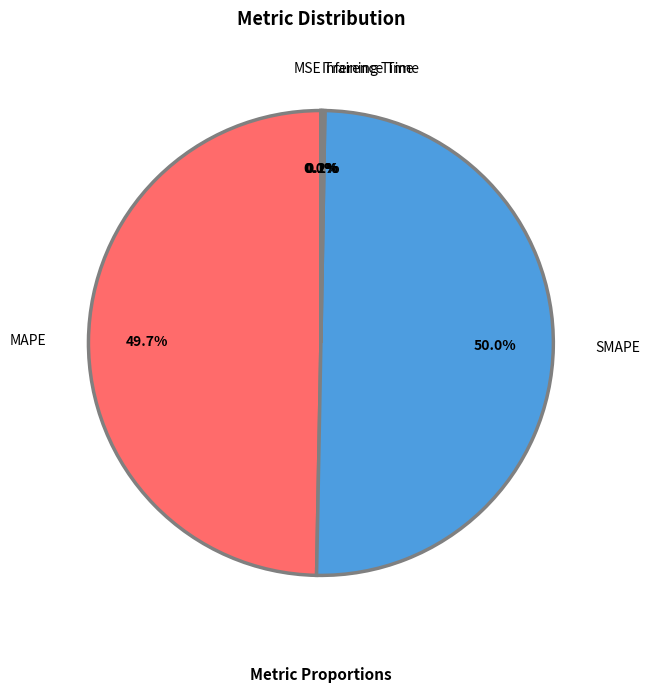

What portion of the pie excludes SMAPE?

50.0%